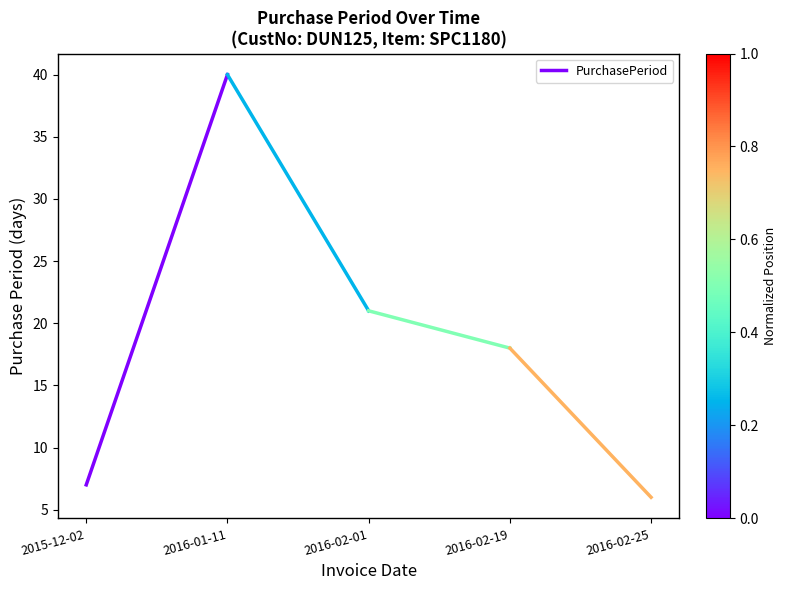

What is the greatest value displayed?

40